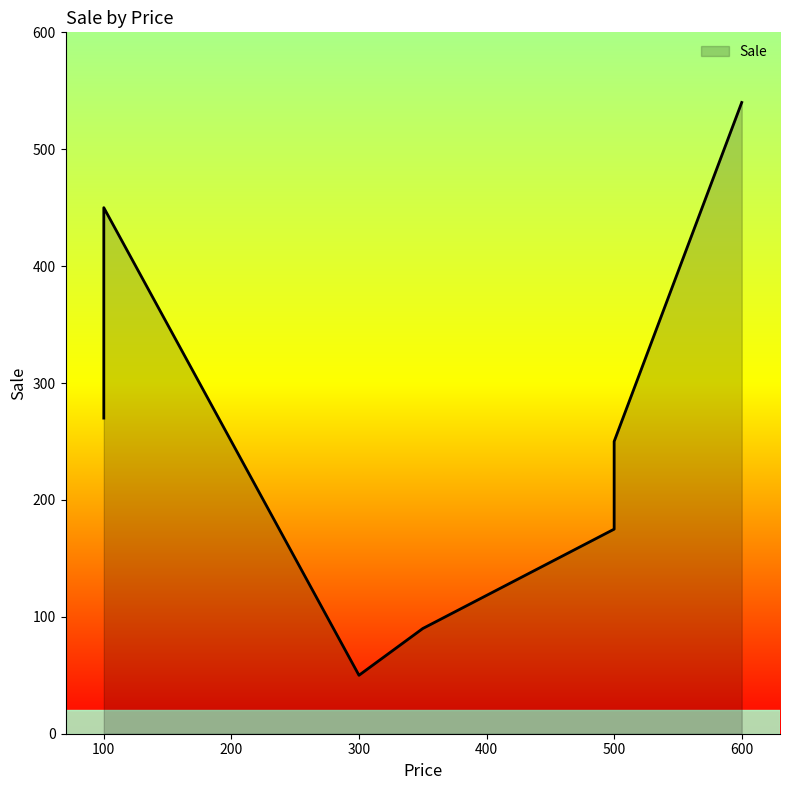

What is the change in value from 500 to 500?

+75